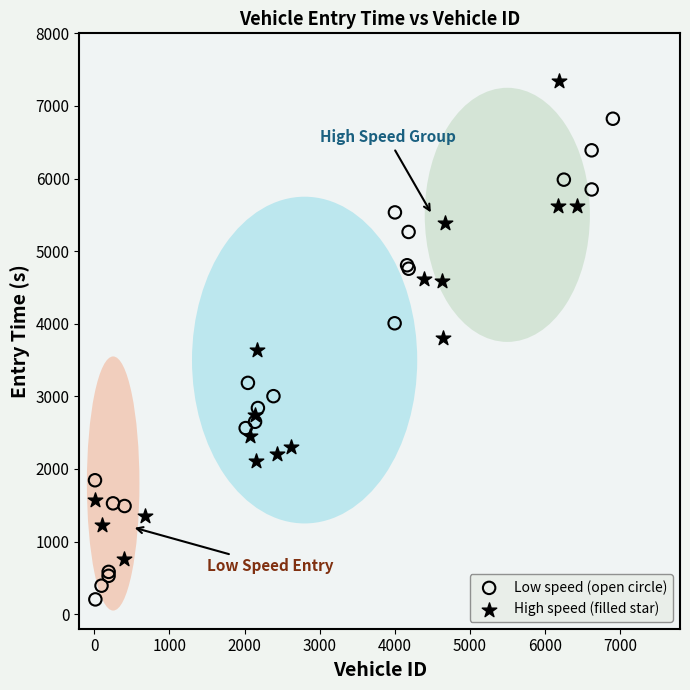

Which series contains the highest Y value?

High speed (filled star)